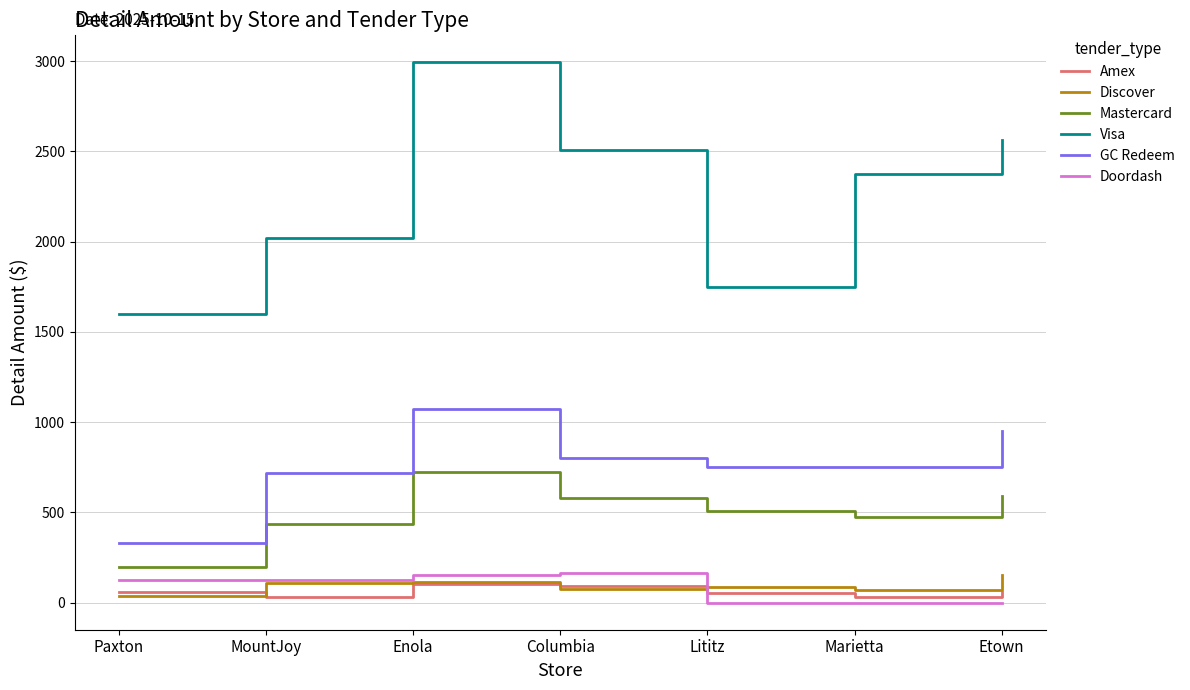

True or false: Mastercard and Doordash cross at least once.

False